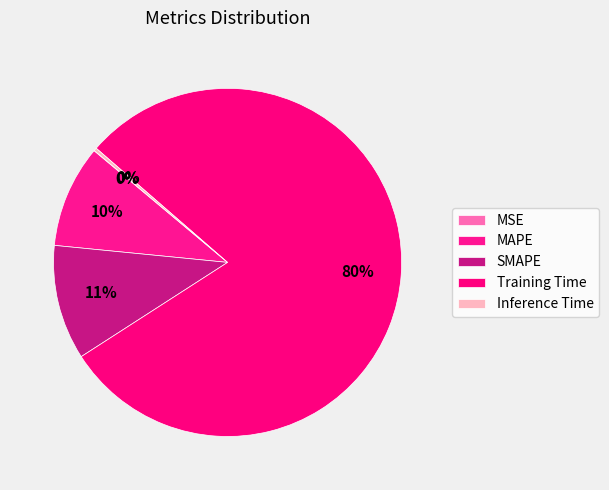

What portion of the pie excludes Inference Time?

99.7%